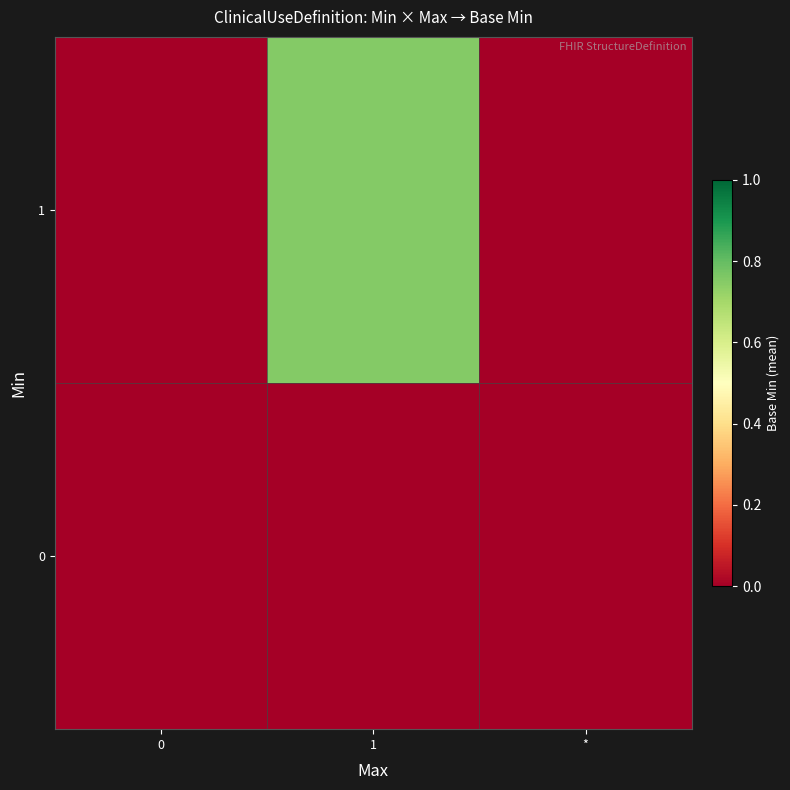

Rank the series by their maximum value, from highest to lowest.

1, 0